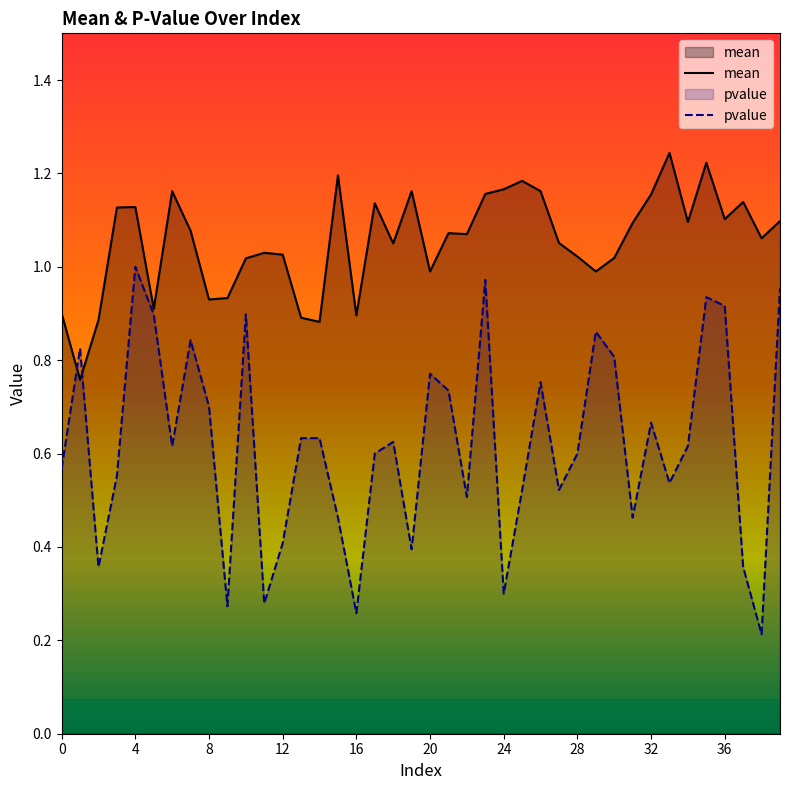

Where is pvalue nearest to the value 0?

38